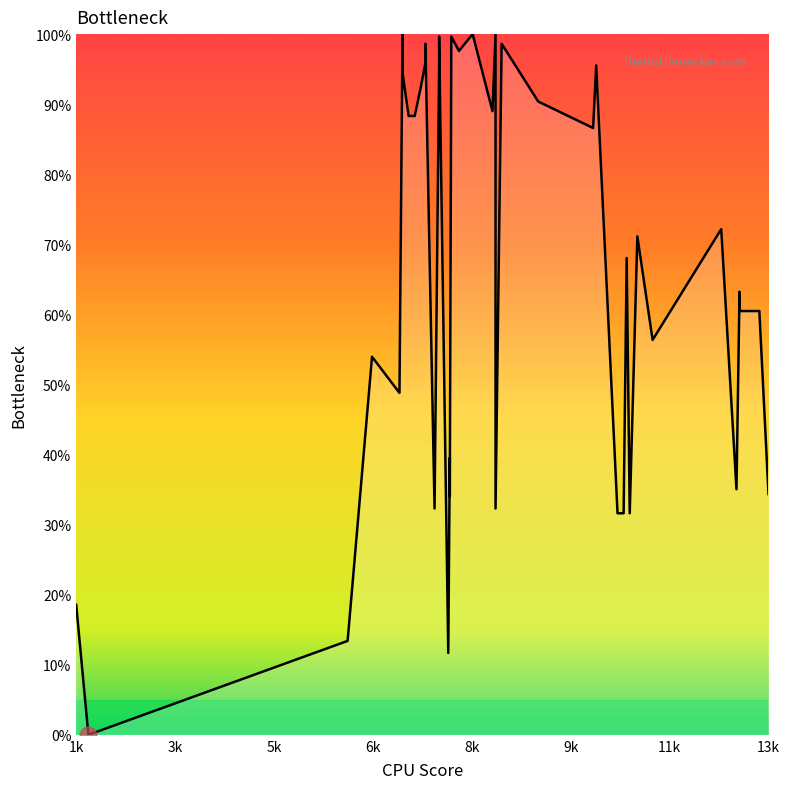

How many values are above zero?

39